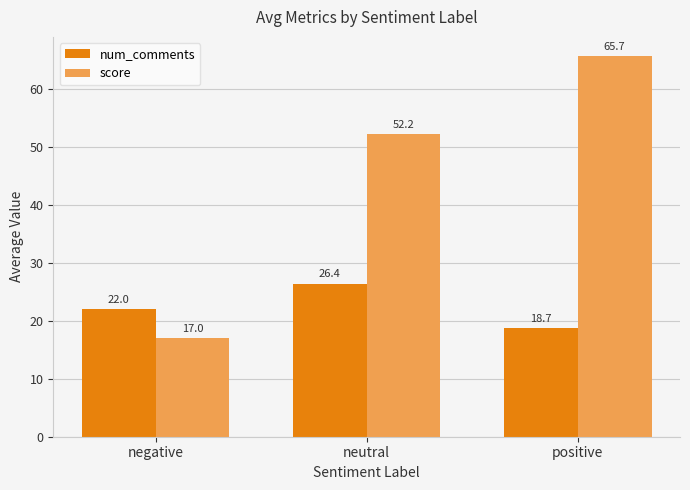

What is the average value of the score series?

44.9